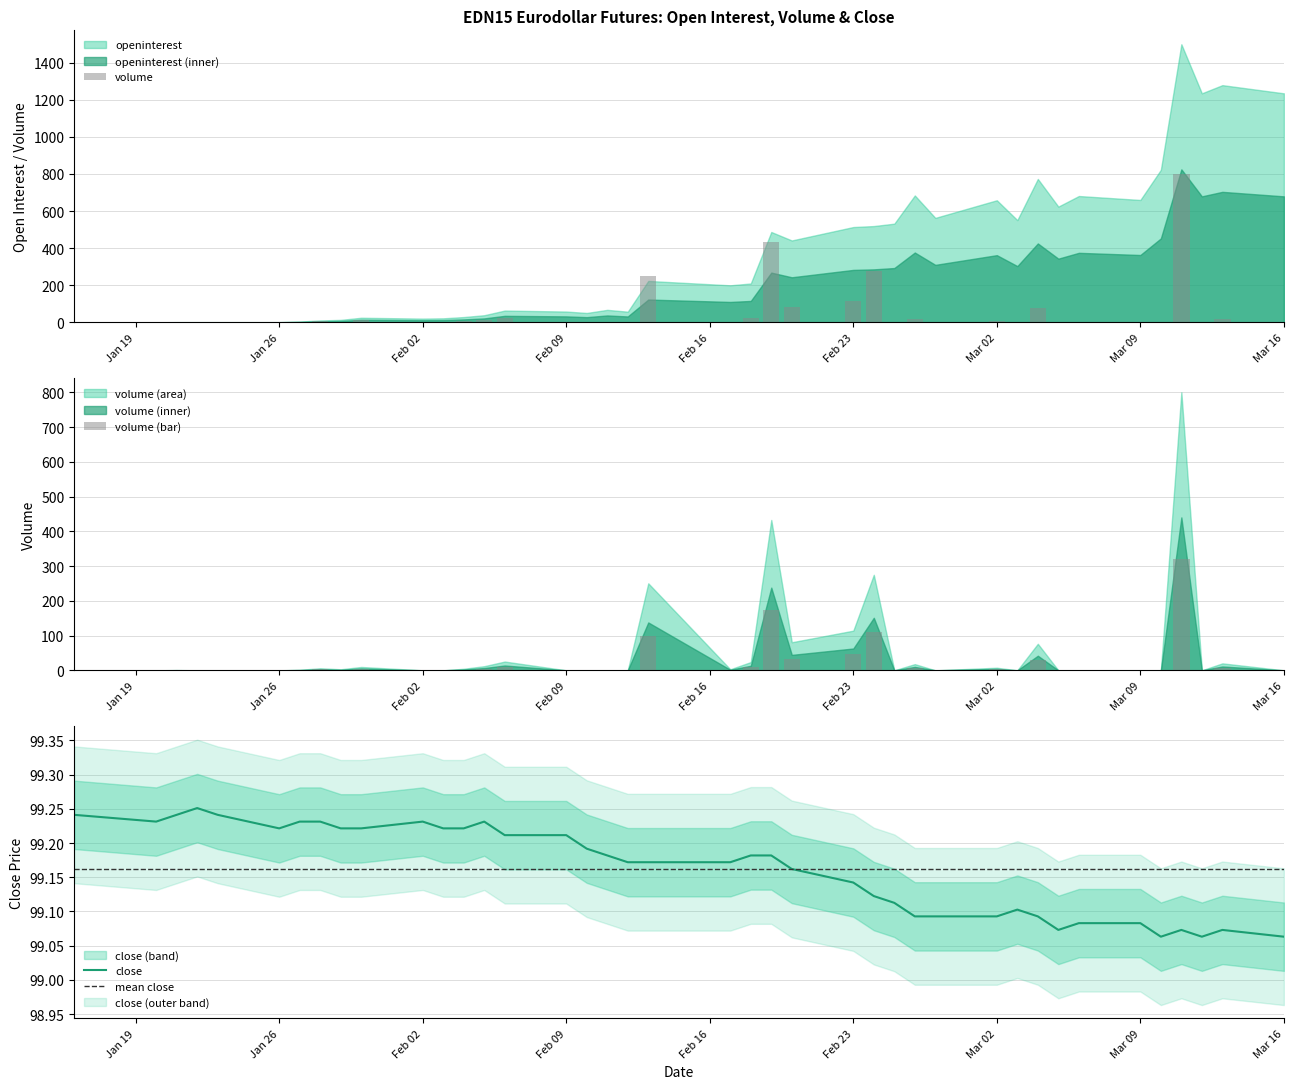

Which series has the largest range (max minus min)?

volume